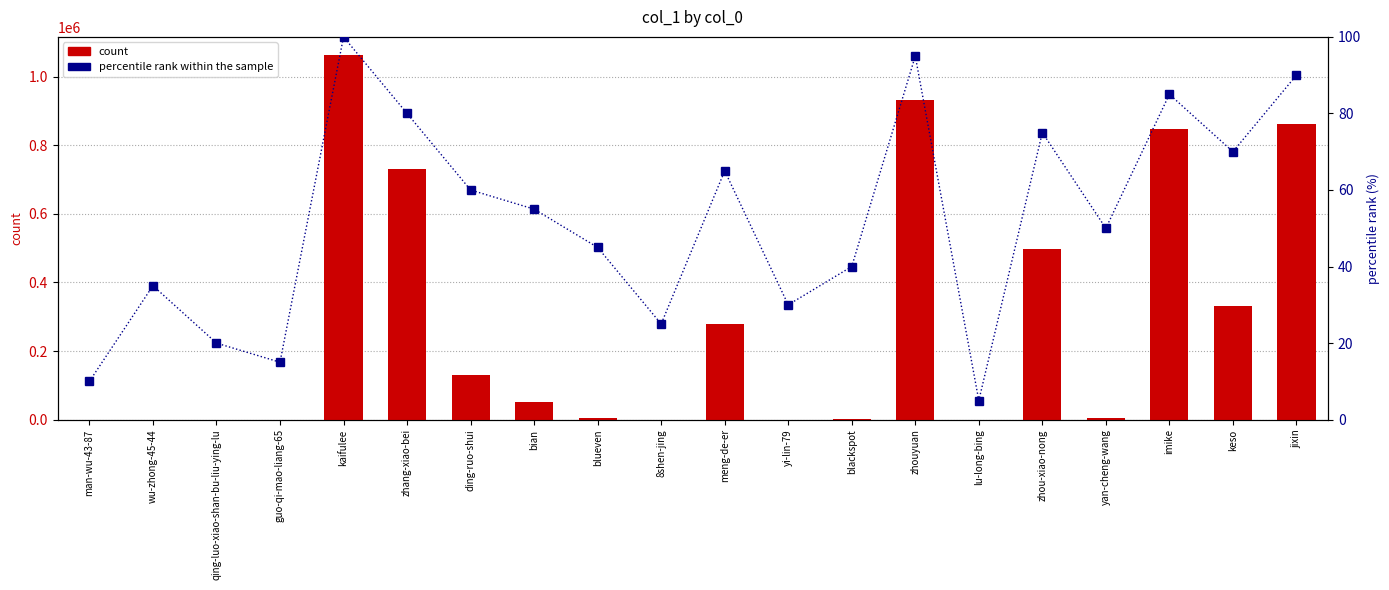

Reading left to right, list all the values displayed in this chart.

count: 4	213	49	39	1062318	731732	130999	51514	4379	56	279202	102	1419	930102	2	497641	6240	846372	331432	862235
percentile rank within the sample: 10	35	20	15	100	80	60	55	45	25	65	30	40	95	5	75	50	85	70	90